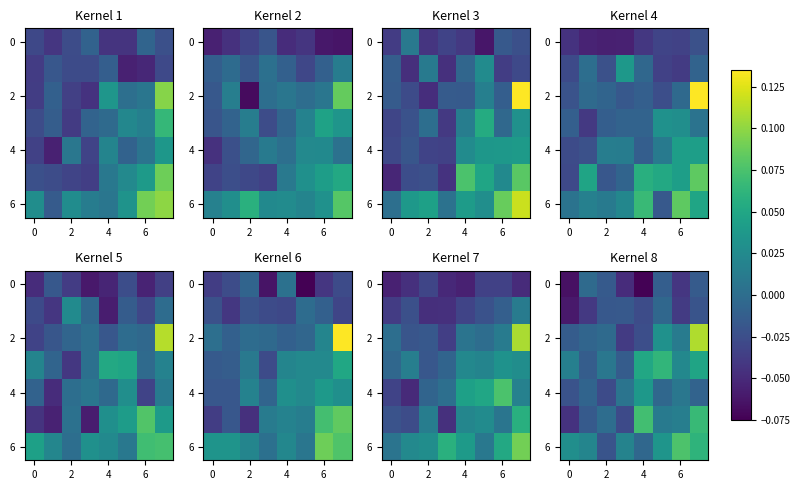

The value of 2 at 6 is 0.0. True or false?

True